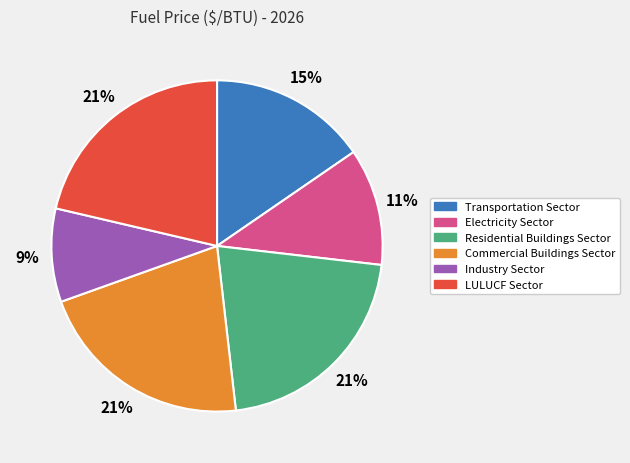

Is the sum of Residential Buildings Sector and Transportation Sector greater than half?

No